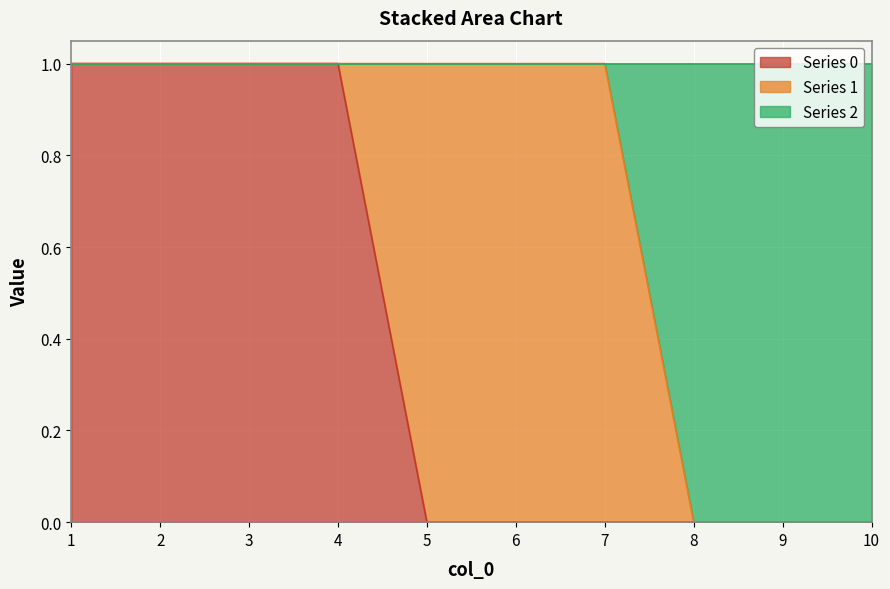

The 2 series shows 1 at 6. True or false?

True